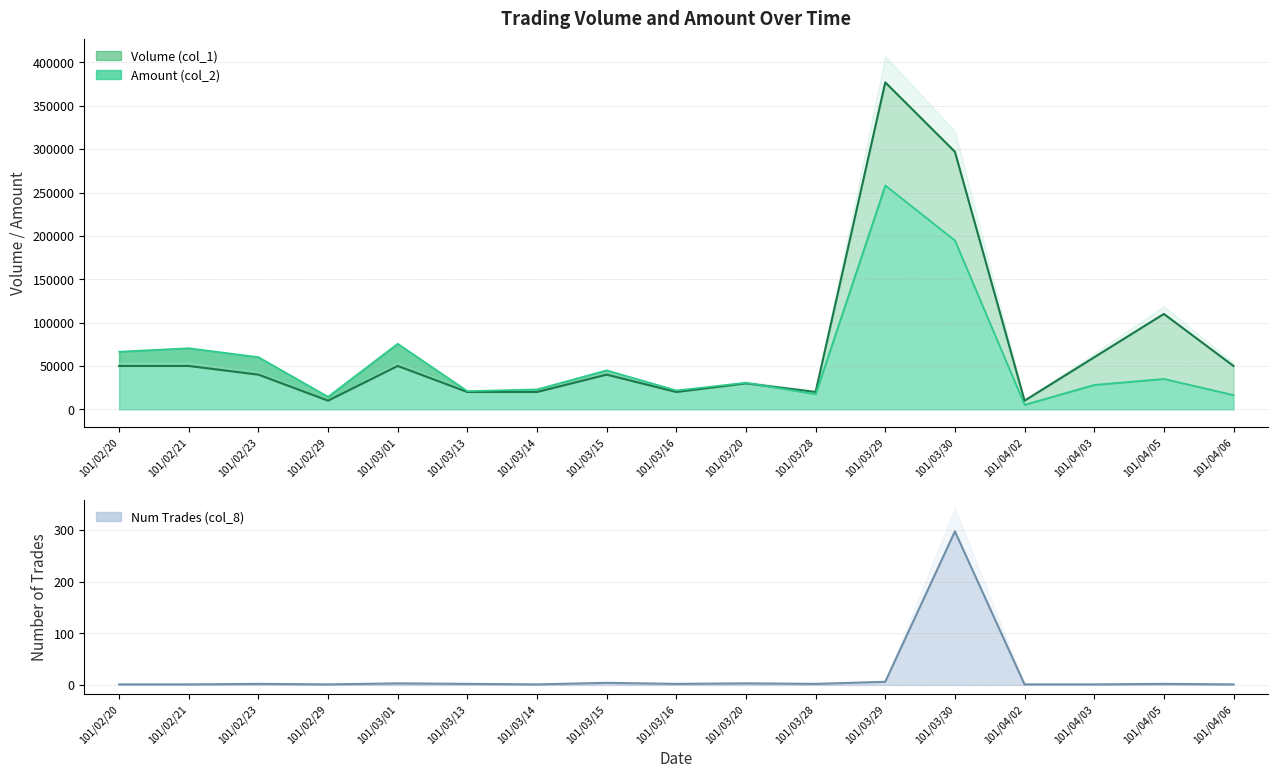

What is the difference between the maximum and second lowest values in the Num Trades (col_8) series?

296